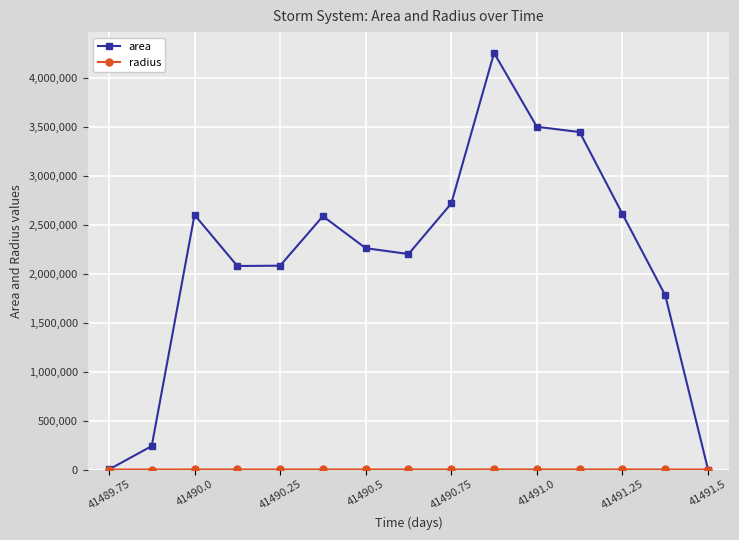

Which series has the widest spread of values?

area